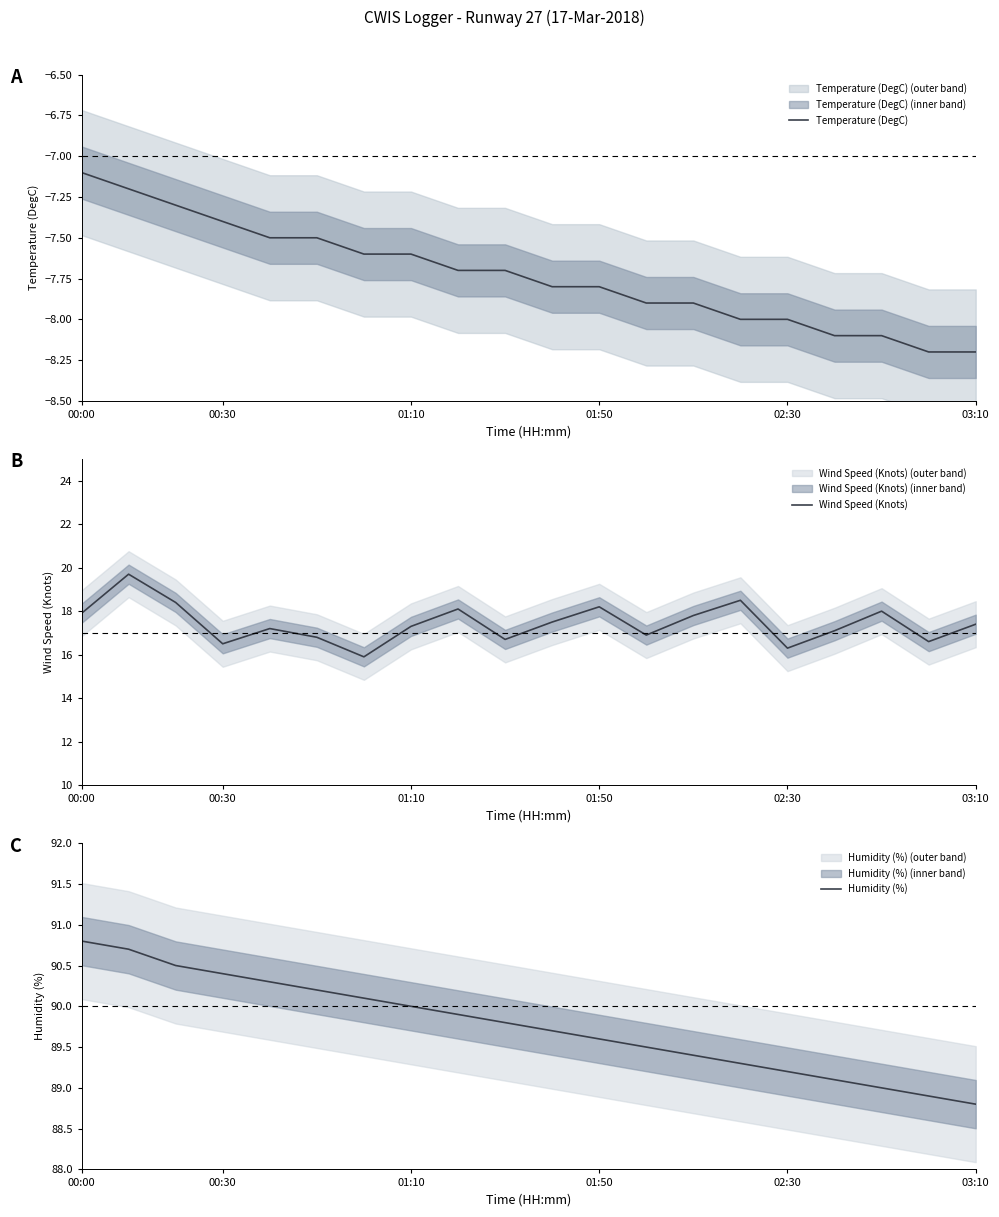

Read the Temperature (DegC) value at 03:10.

-8.2